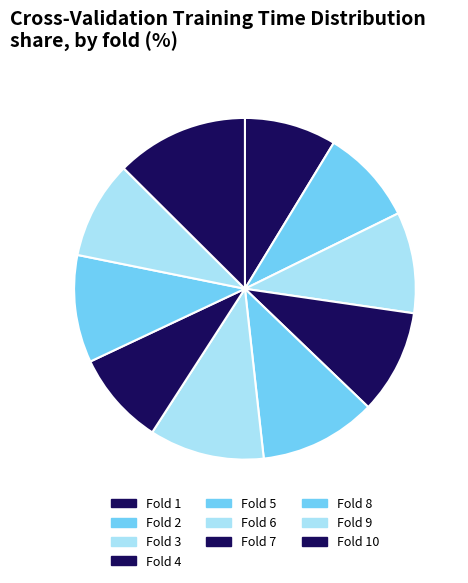

How many segments does this pie chart have?

10